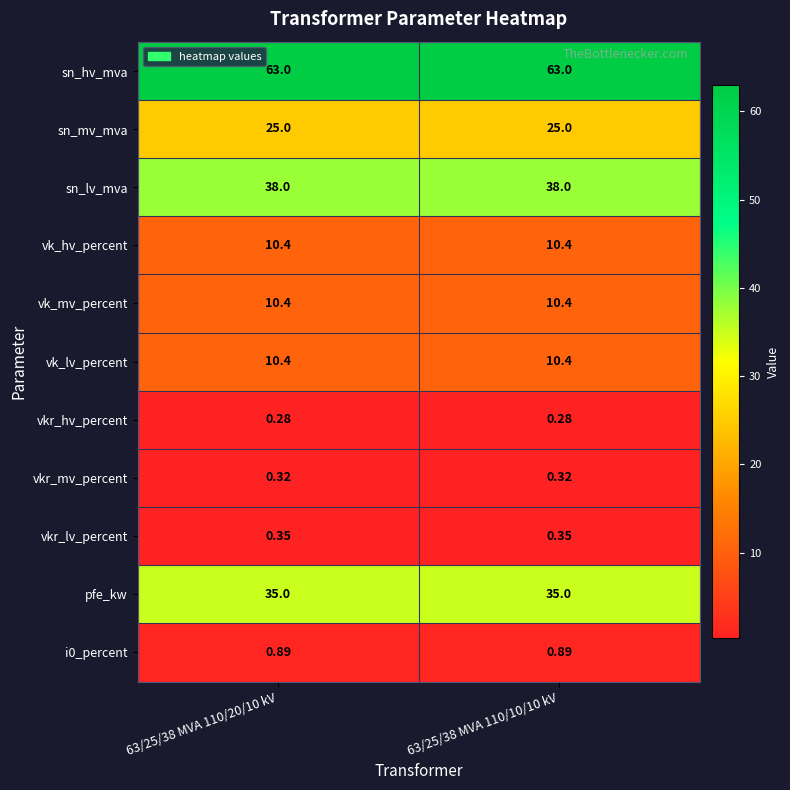

Which series has the largest total across all categories?

sn_hv_mva